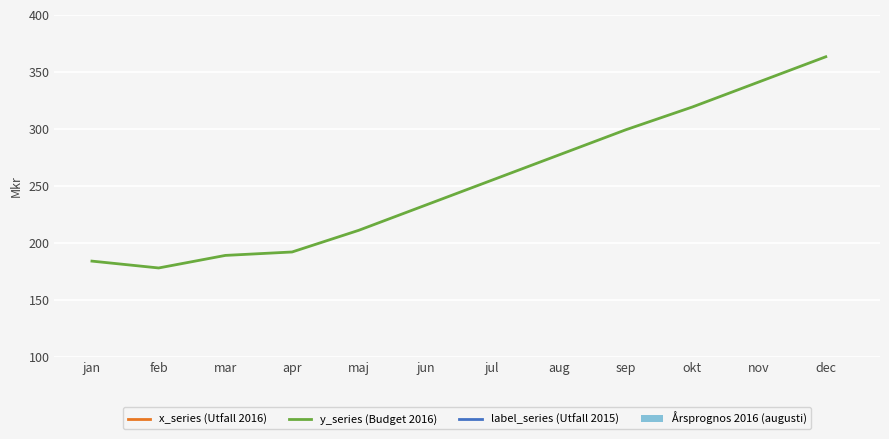

Where does the label_series (Utfall 2015) series first go above -300?

jan